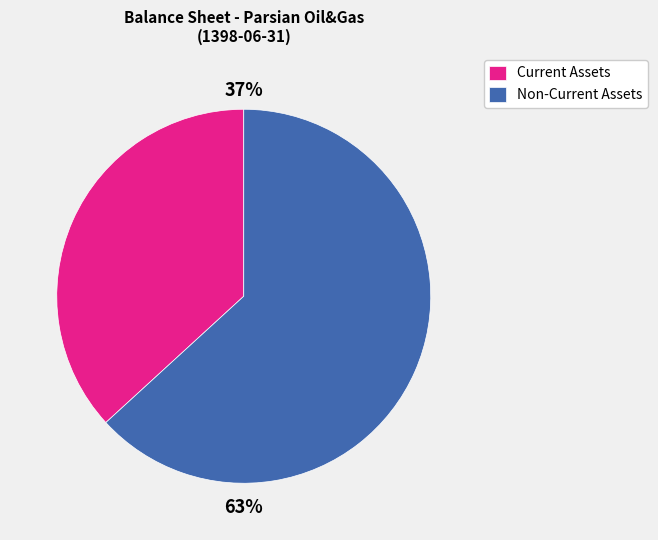

True or false: Current Assets accounts for 37% of the total.

True